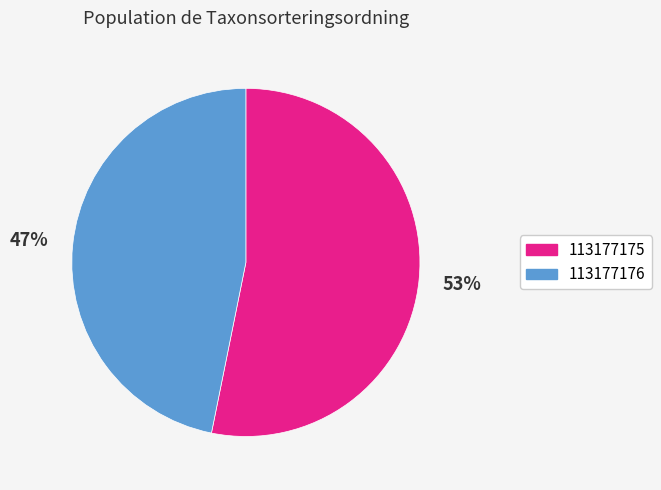

To the nearest percent, what is the average slice percentage?

50%